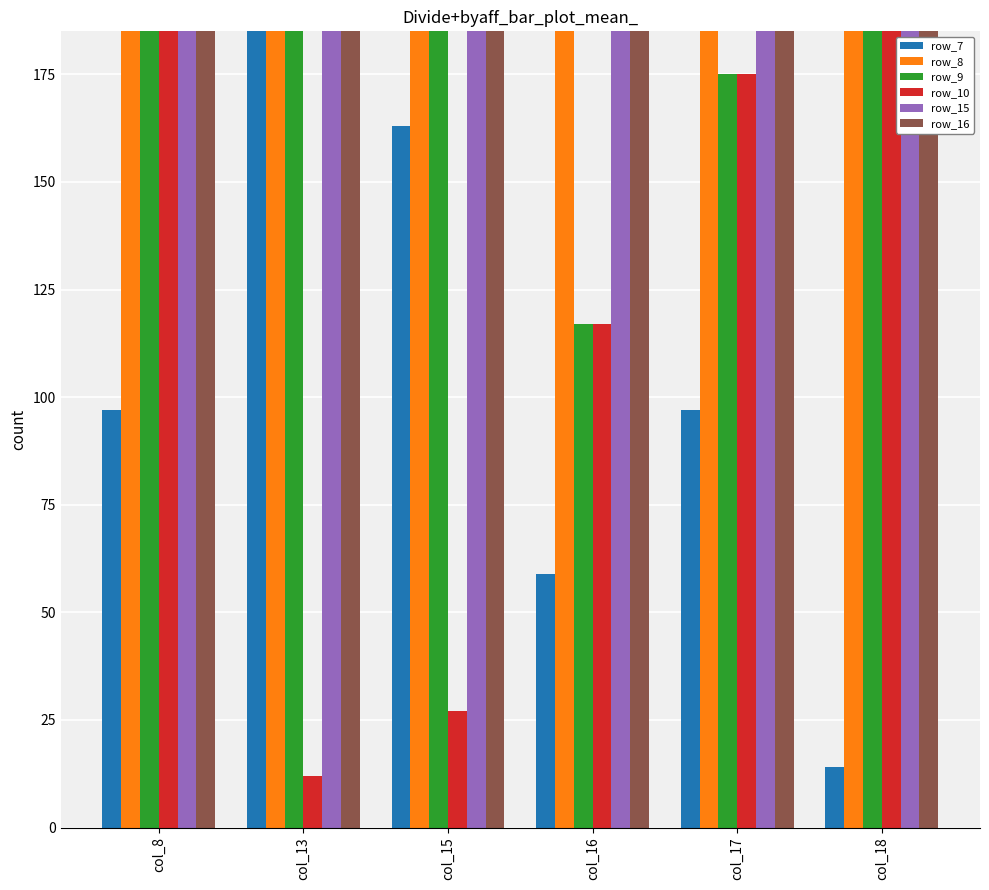

At which category is the sum across all series the highest?

col_8